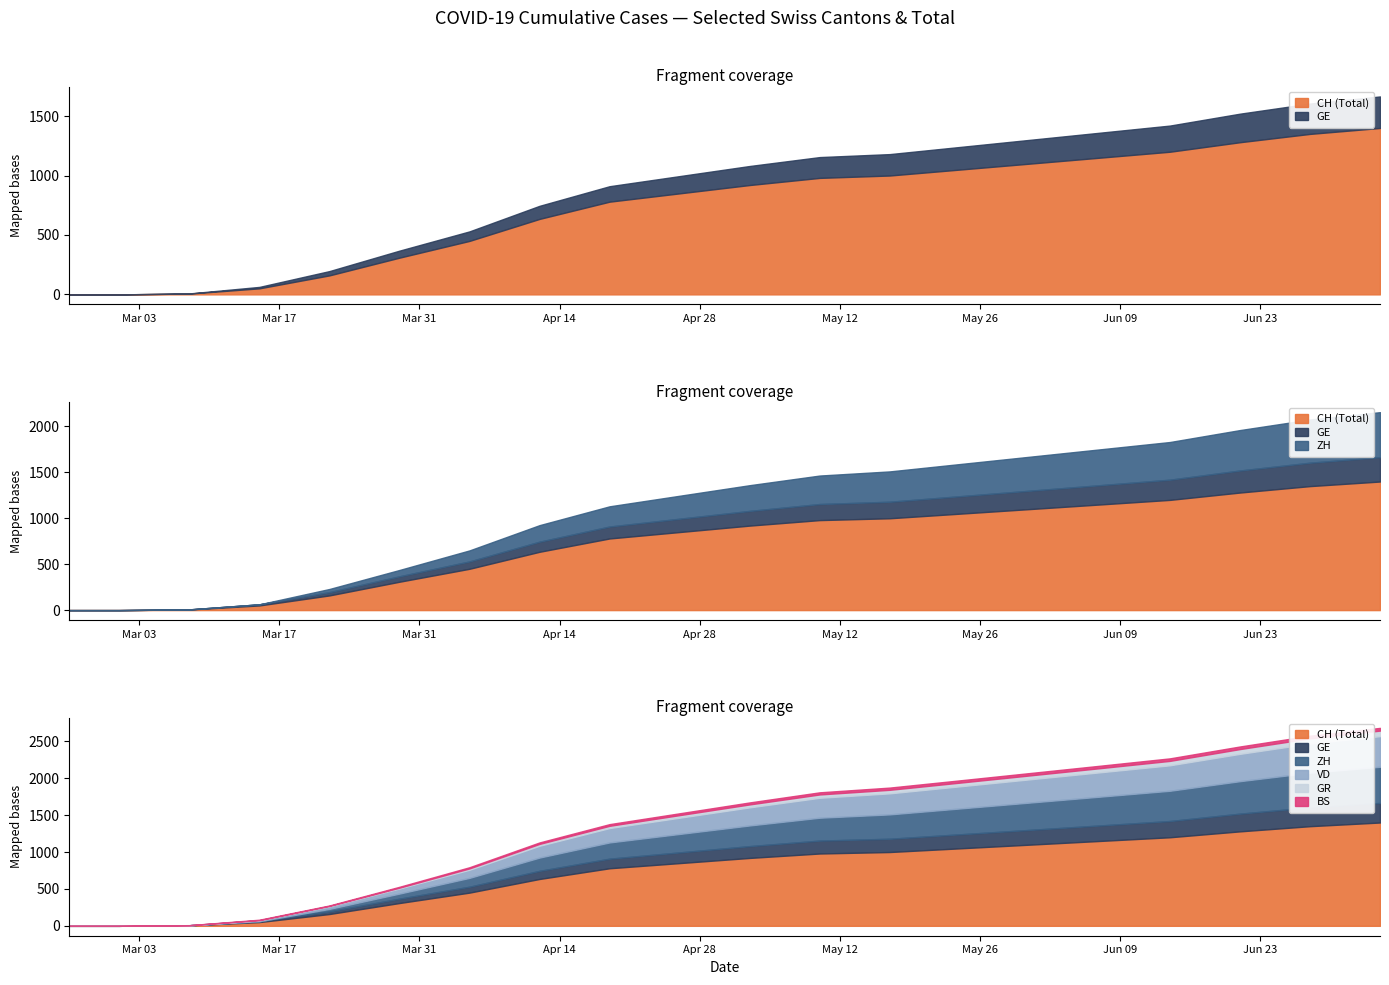

Reading left to right, what are all the values shown in this chart?

CH: 0	0	7	51	160	309	450	635	780	850	920	980	1000	1050	1100	1150	1200	1280	1350	1400
GE: 0	0	1	12	36	59	80	110	130	145	160	175	180	190	200	210	220	240	255	265
GR: 0	0	0	0	3	11	18	25	30	35	40	45	48	50	53	56	60	65	70	75
BS: 0	0	1	7	7	12	16	20	23	25	27	29	30	31	32	33	34	35	36	37
ZH: 0	0	0	0	34	69	120	180	220	250	280	310	330	350	370	390	410	440	470	490
VD: 0	0	0	13	36	69	110	160	195	220	245	270	285	300	315	330	345	370	395	415